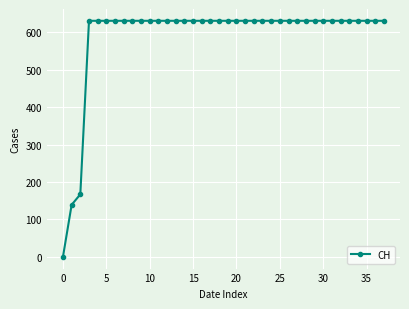

What is the maximum value shown in the chart?

631